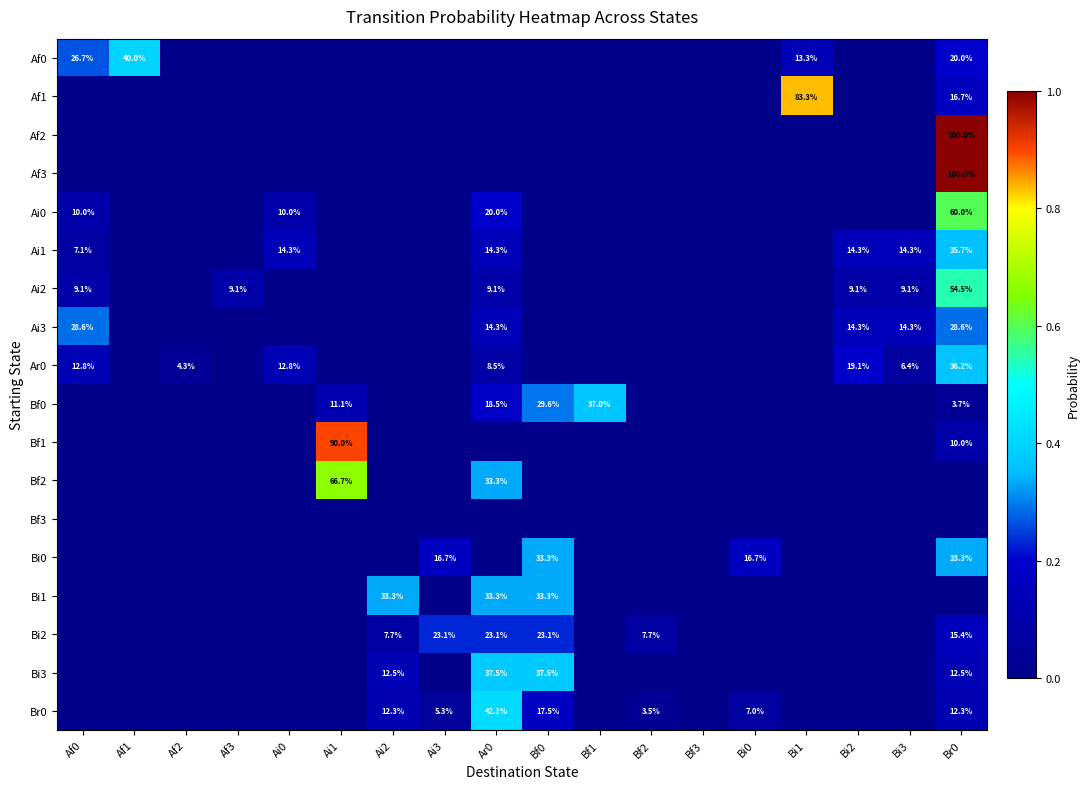

Is the value of Ai2 at Af3 greater than the value of Af0 at Af1?

No